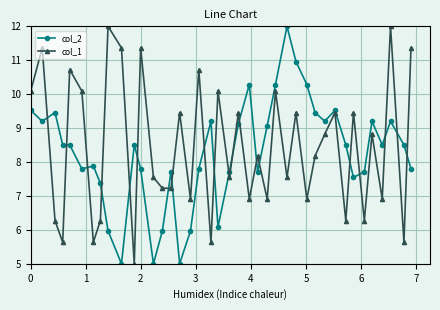

What is the maximum value for col_2?

12.0